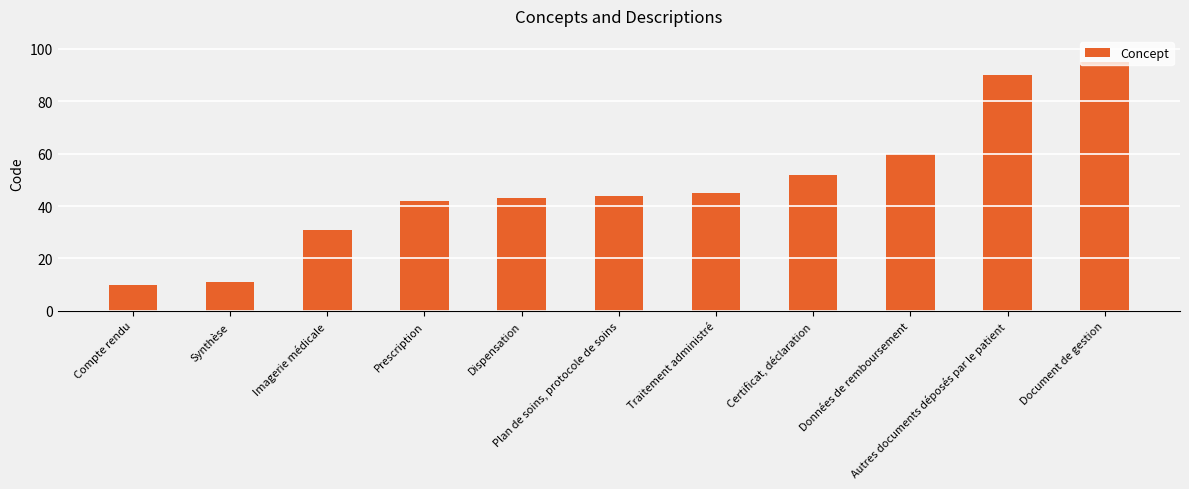

Between Synthèse and Compte rendu, which is larger?

Synthèse